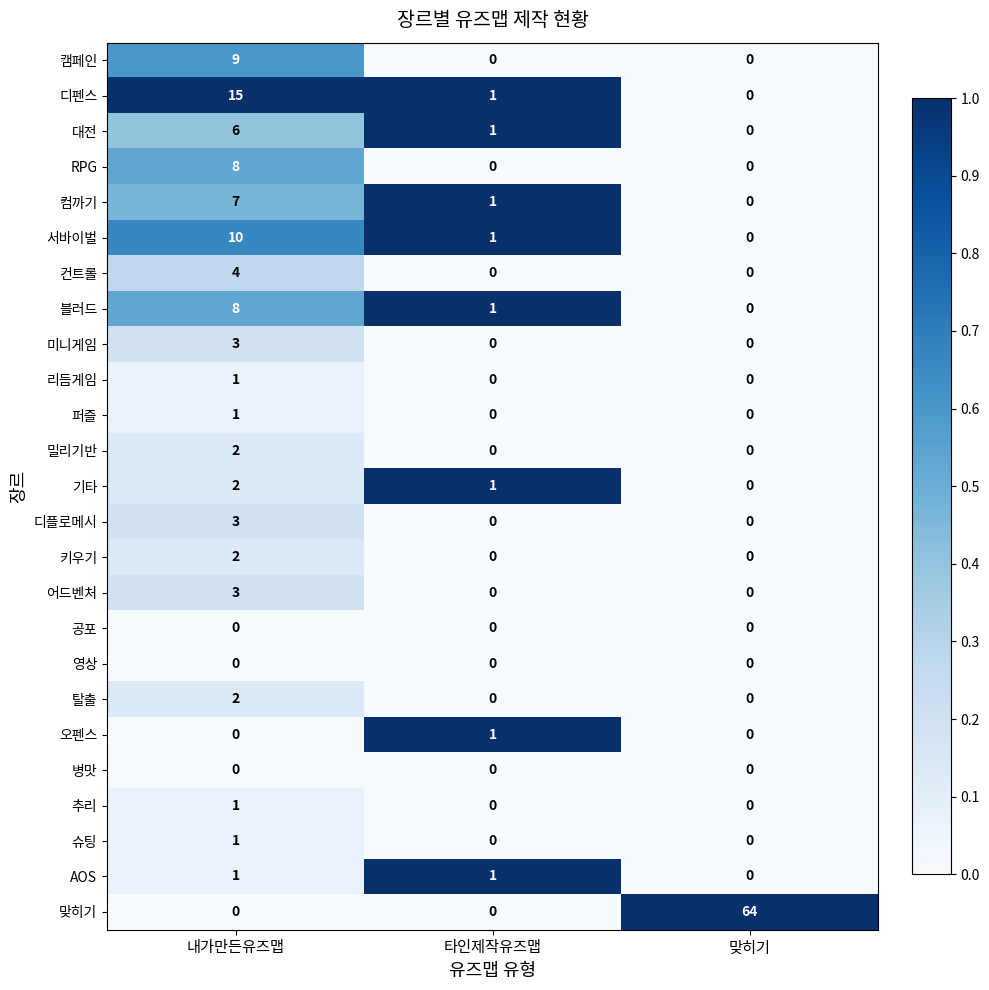

At which label is 블러드 closest to 4?

타인제작유즈맵